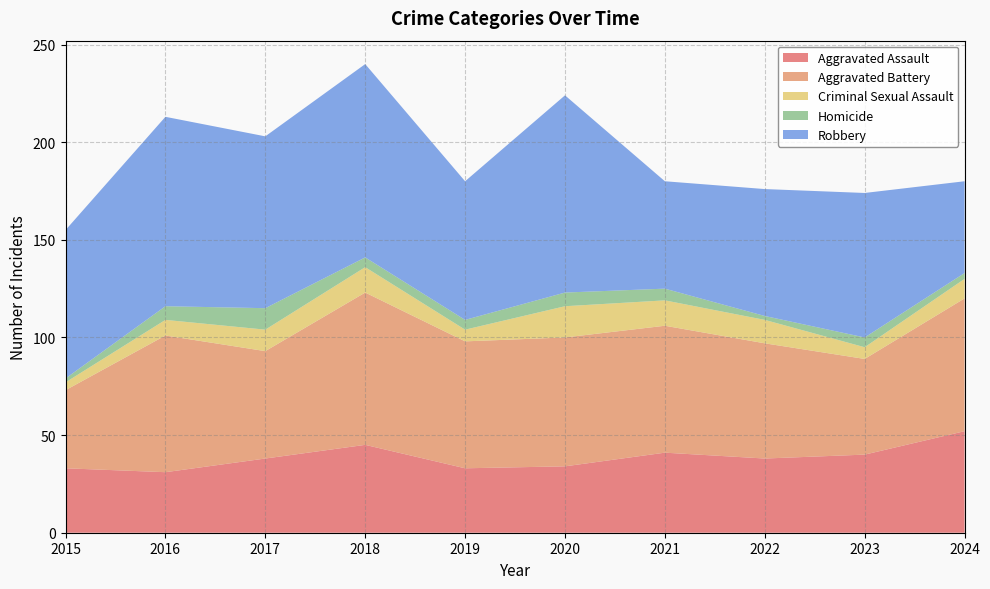

Reading right to left, extract all data points from this chart.

Aggravated Assault: 2024=52	2023=40	2022=38	2021=41	2020=34	2019=33	2018=45	2017=38	2016=31	2015=33
Aggravated Battery: 2024=68	2023=49	2022=59	2021=65	2020=66	2019=65	2018=78	2017=55	2016=70	2015=40
Criminal Sexual Assault: 2024=10	2023=6	2022=12	2021=13	2020=16	2019=6	2018=13	2017=11	2016=8	2015=4
Homicide: 2024=3	2023=5	2022=2	2021=6	2020=7	2019=5	2018=5	2017=11	2016=7	2015=2
Robbery: 2024=47	2023=74	2022=65	2021=55	2020=101	2019=71	2018=99	2017=88	2016=97	2015=76